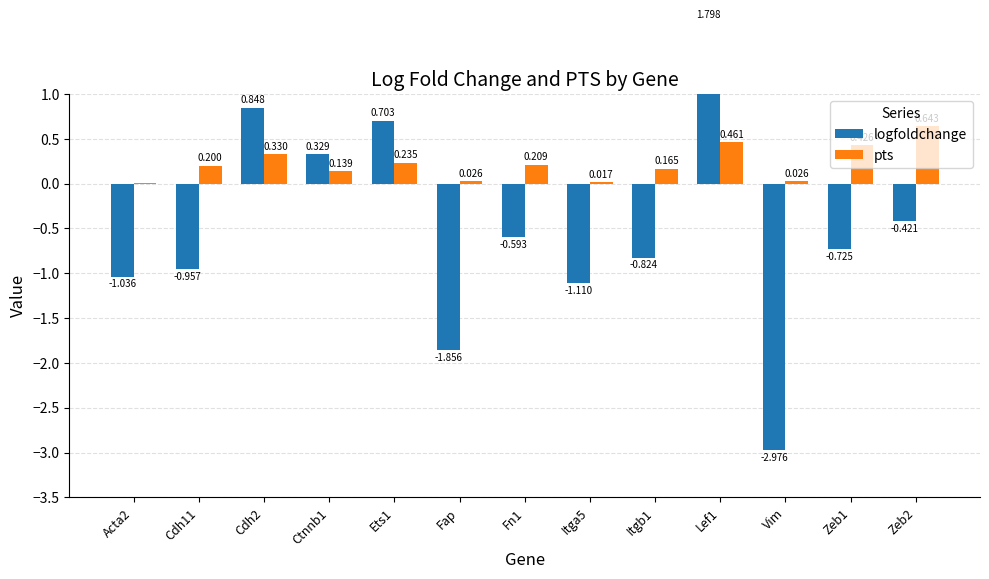

What is the value of the pts bar at the 4th from the left?

0.1